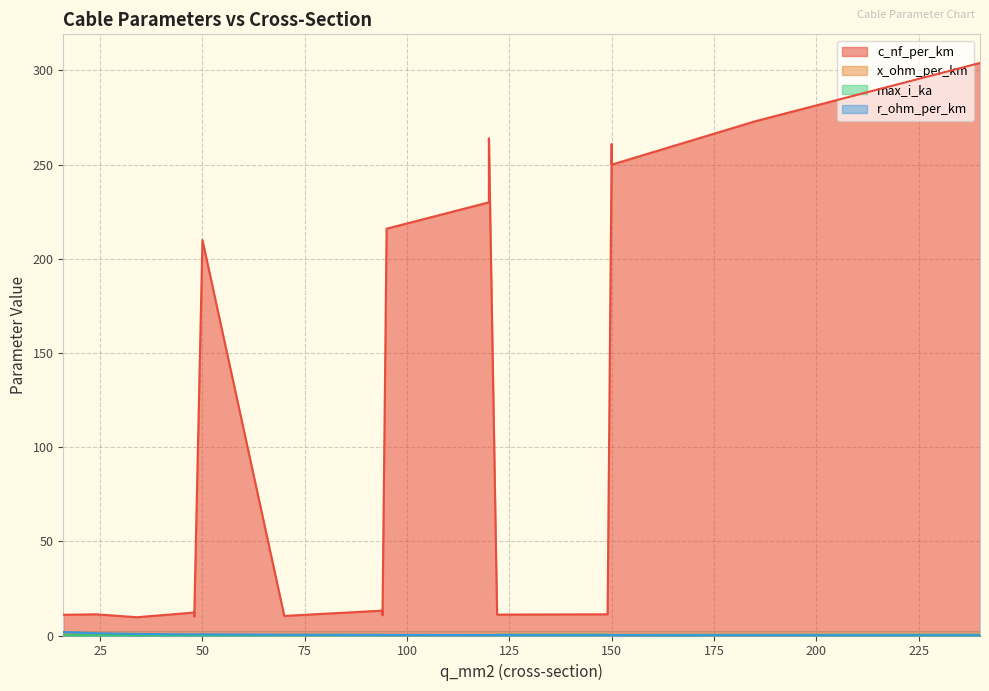

What is the difference between the highest and lowest values at 50?

209.9